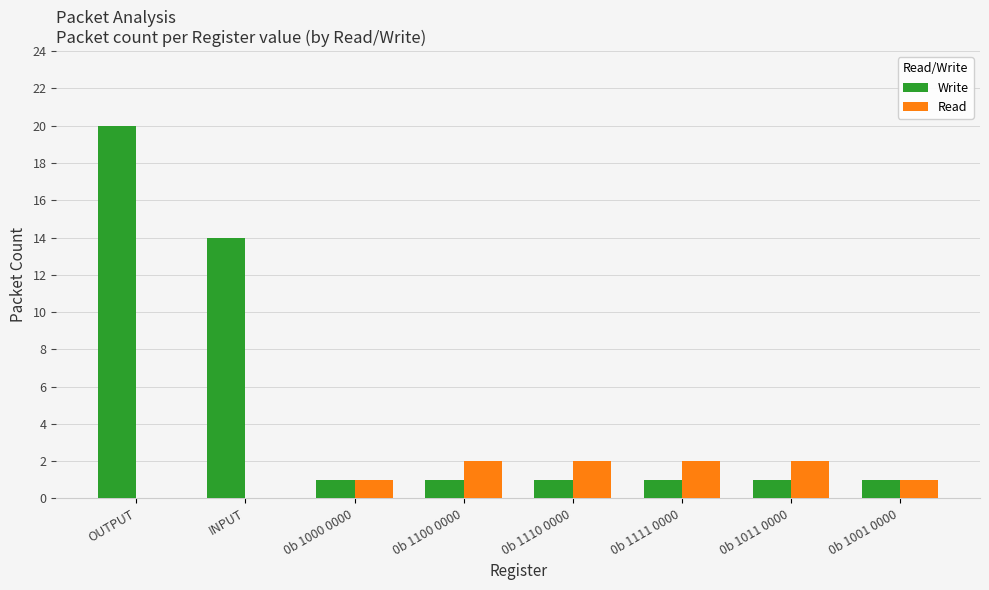

Are the bars horizontal?

No